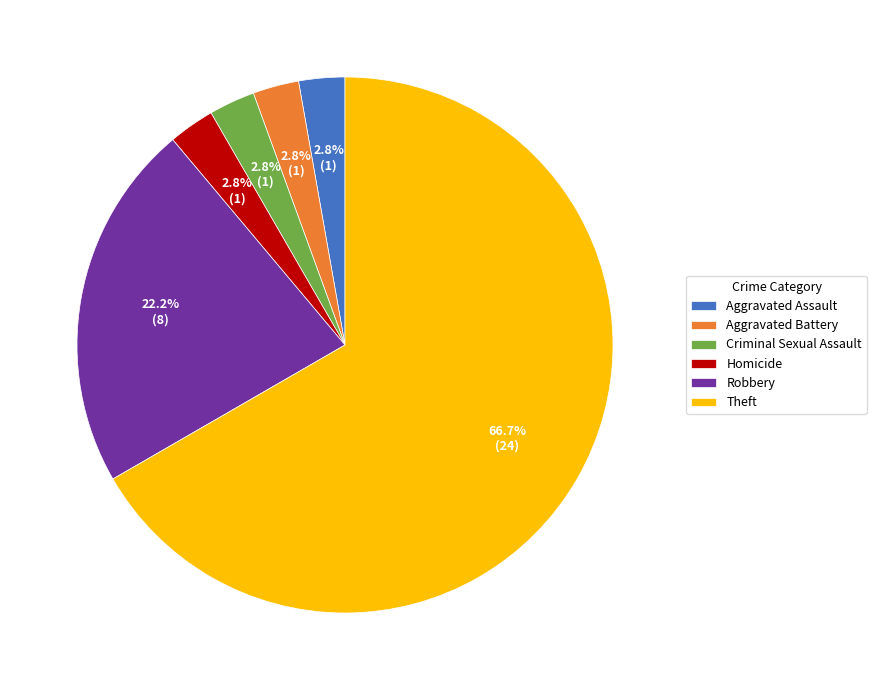

Is it true that Theft is 78% of the pie?

False